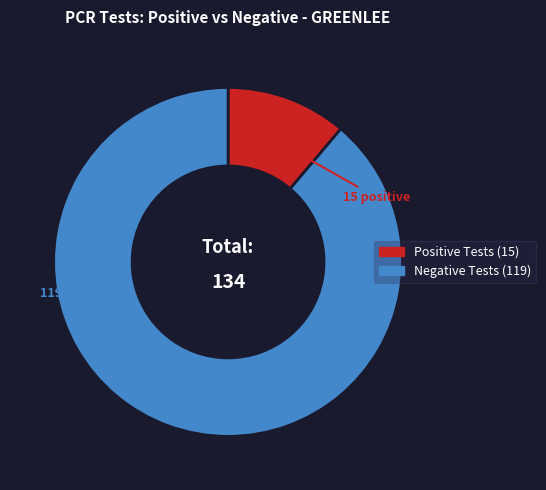

Is there a majority slice in this chart?

Yes